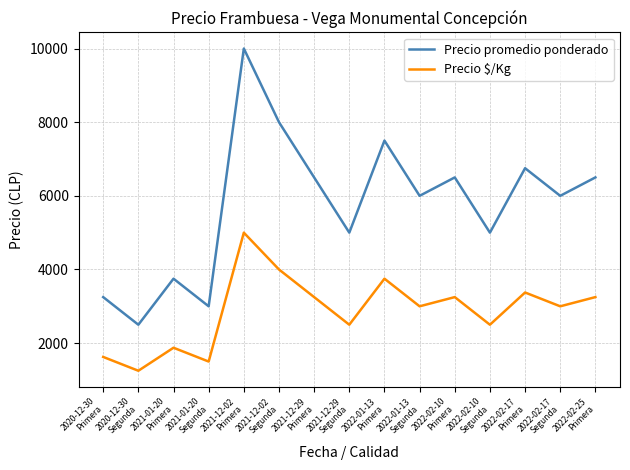

List the series in order of their peak value, lowest first.

Precio $/Kg, Precio promedio ponderado